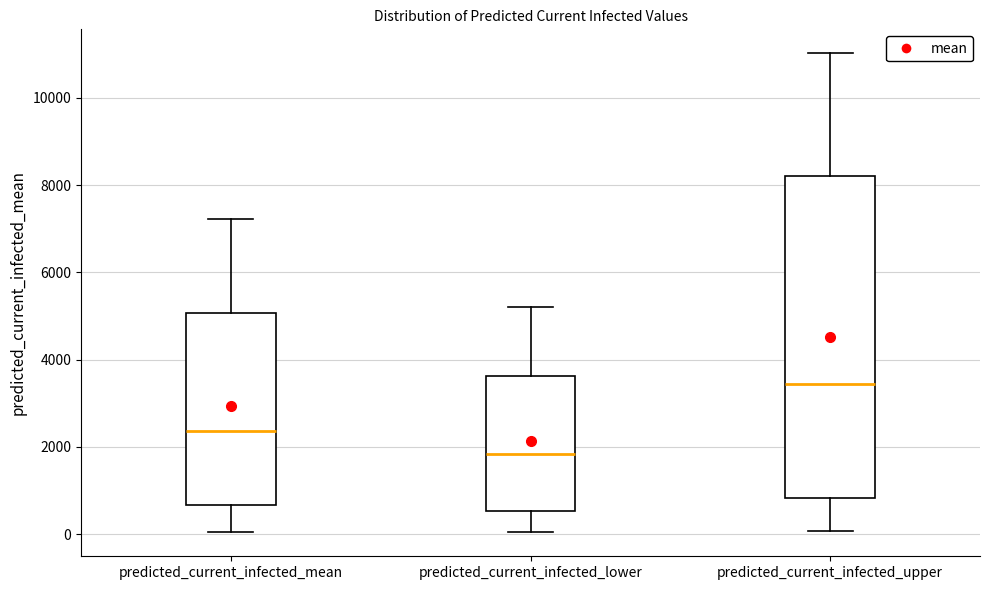

Reading left to right, transcribe this box plot: for each box, give where its median line is, the range the box spans, and where its two whiskers end, as read against the y-axis. The values are not printed on the chart, so give them approximately, as read against the axis.

predicted_current_infected_mean: median 2400, box 600 to 5000, whiskers 0 to 7200
predicted_current_infected_lower: median 1800, box 600 to 3600, whiskers 0 to 5200
predicted_current_infected_upper: median 3400, box 800 to 8200, whiskers 0 to 11000